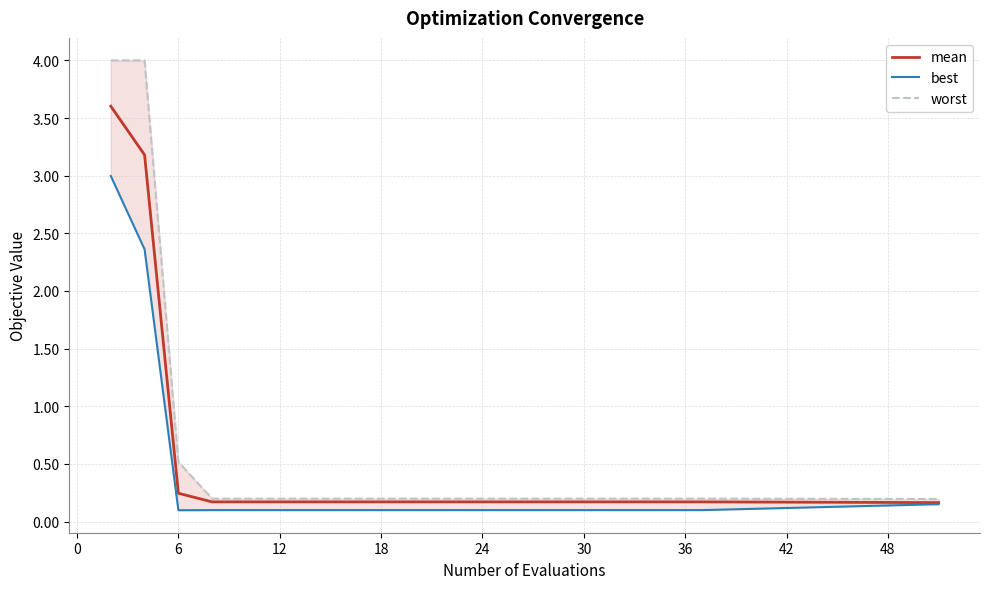

What is the total value across all series at 6?

0.9